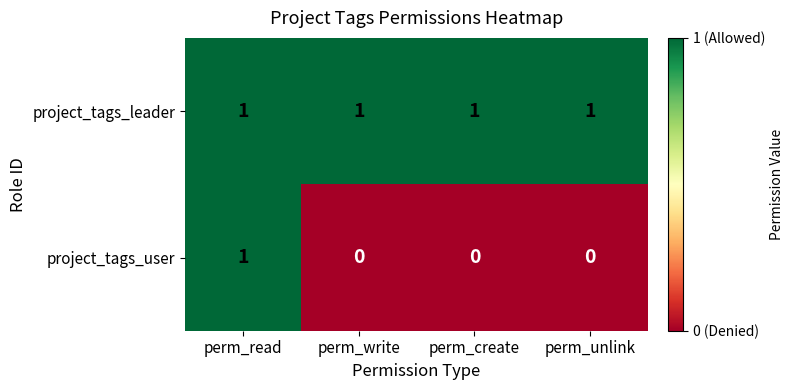

At which label does project_tags_user reach its peak?

perm_read